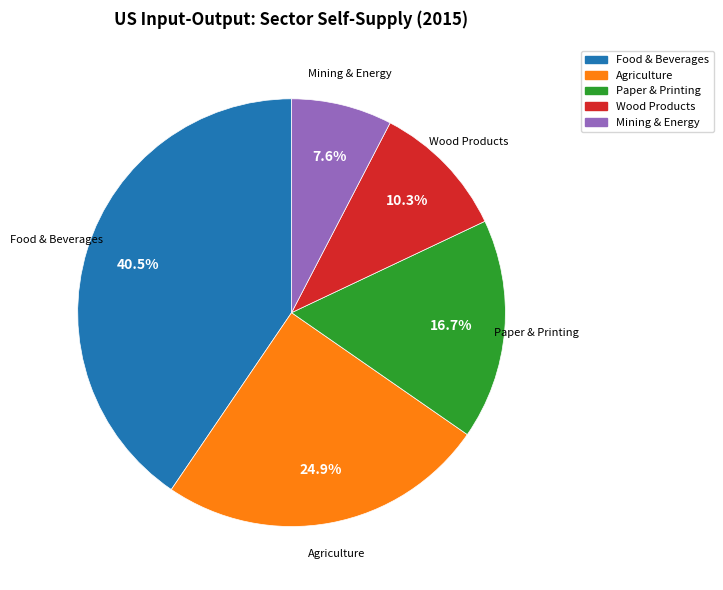

Is there any slice that represents more than half of the pie?

No